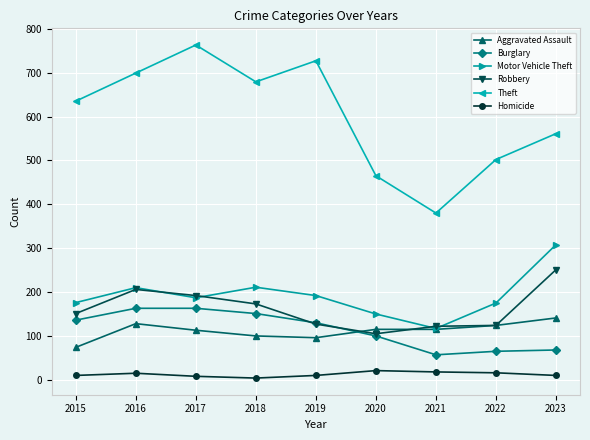

True or false: Aggravated Assault has a value of 169 at 2021.

False